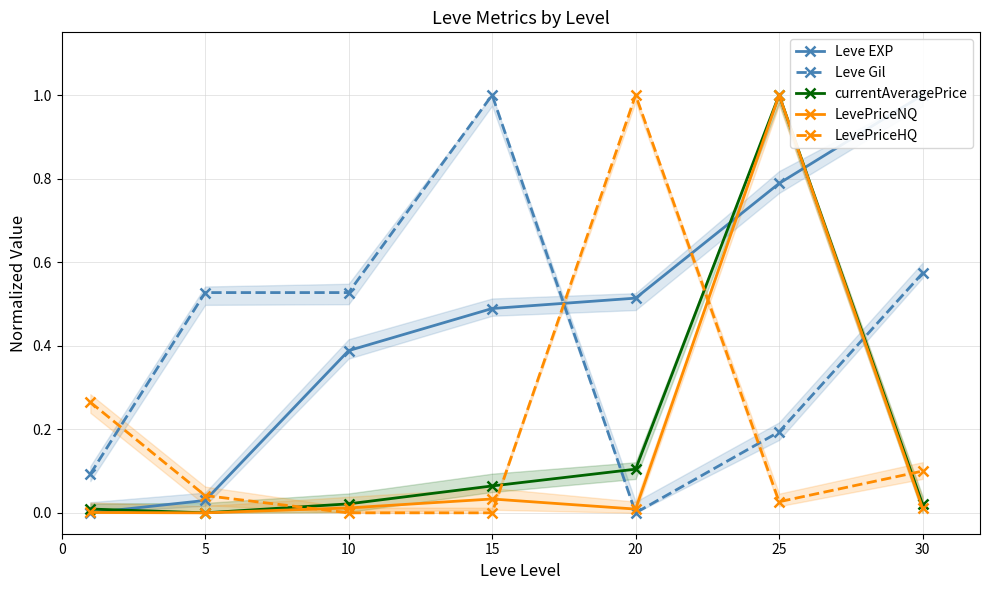

How many lines are shown in the chart?

5